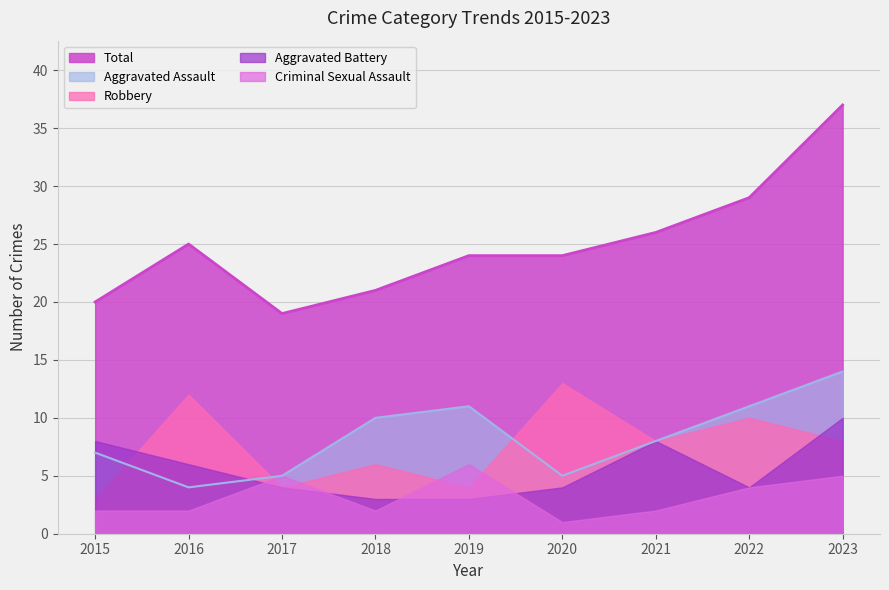

List the series in order of their peak value, lowest first.

Criminal Sexual Assault, Aggravated Battery, Robbery, Aggravated Assault, Total